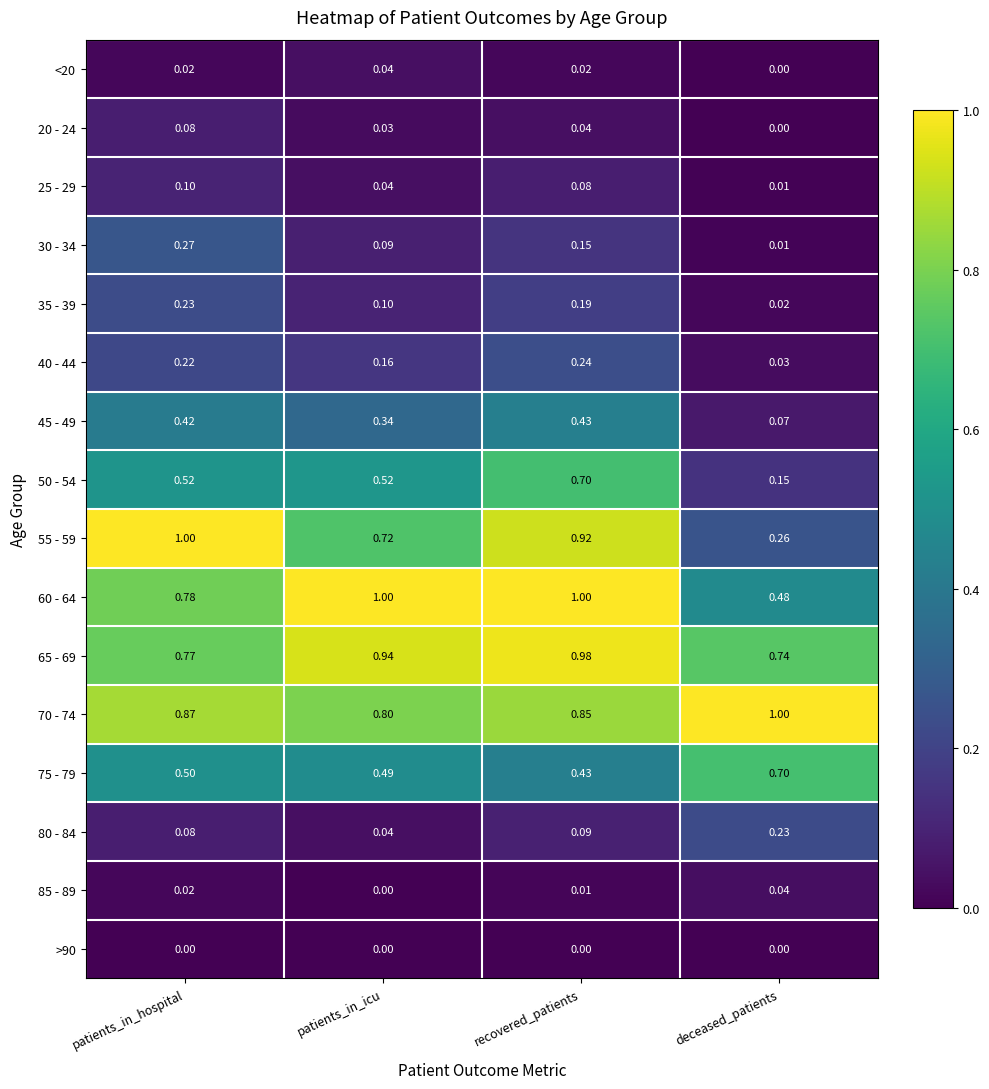

What is the spread (max minus min) of values at patients_in_icu?

1.0